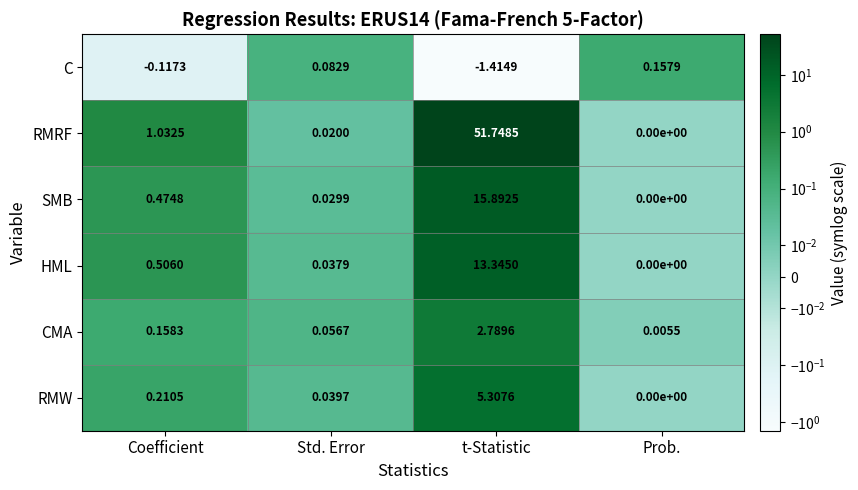

At which category is the sum across all series the highest?

t-Statistic